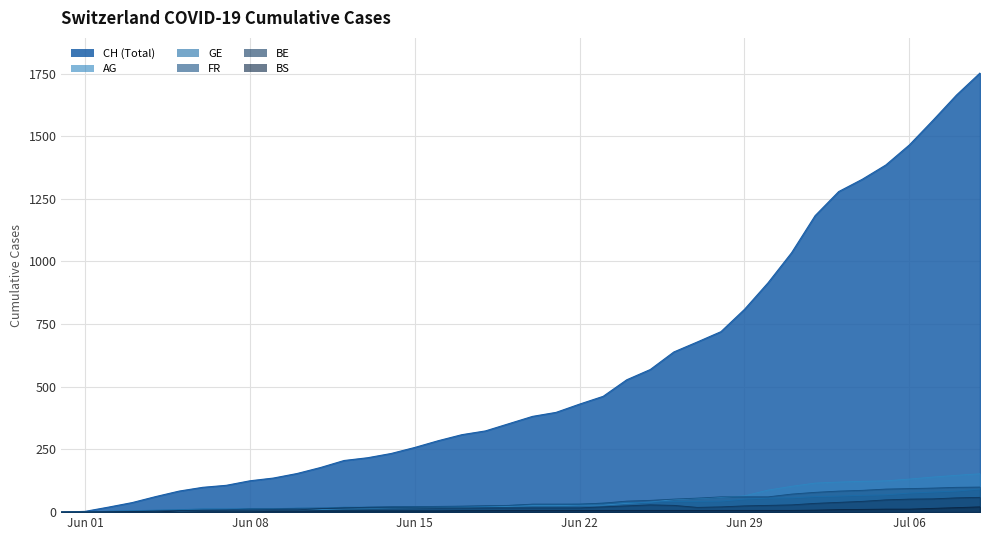

True or false: AG has more than 2 interior local peaks.

False